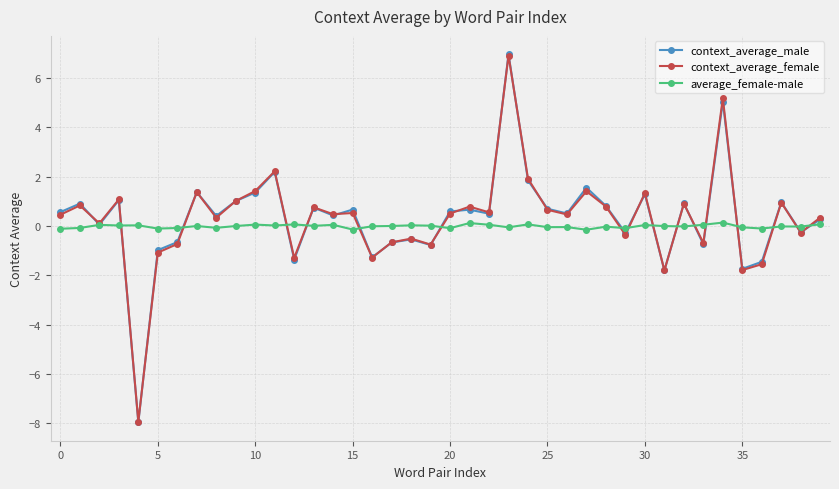

What is the maximum value for context_average_female?

6.9